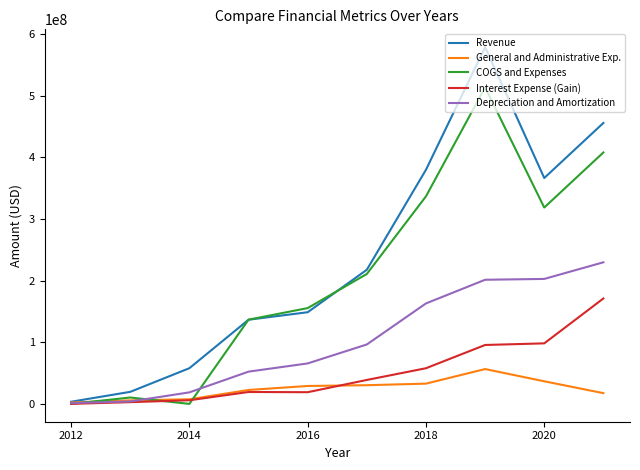

Which series has the largest total across all categories?

Revenue